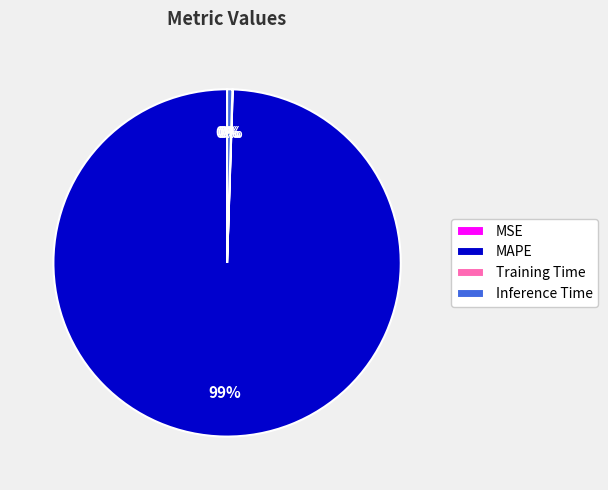

Which slice is the largest?

MAPE